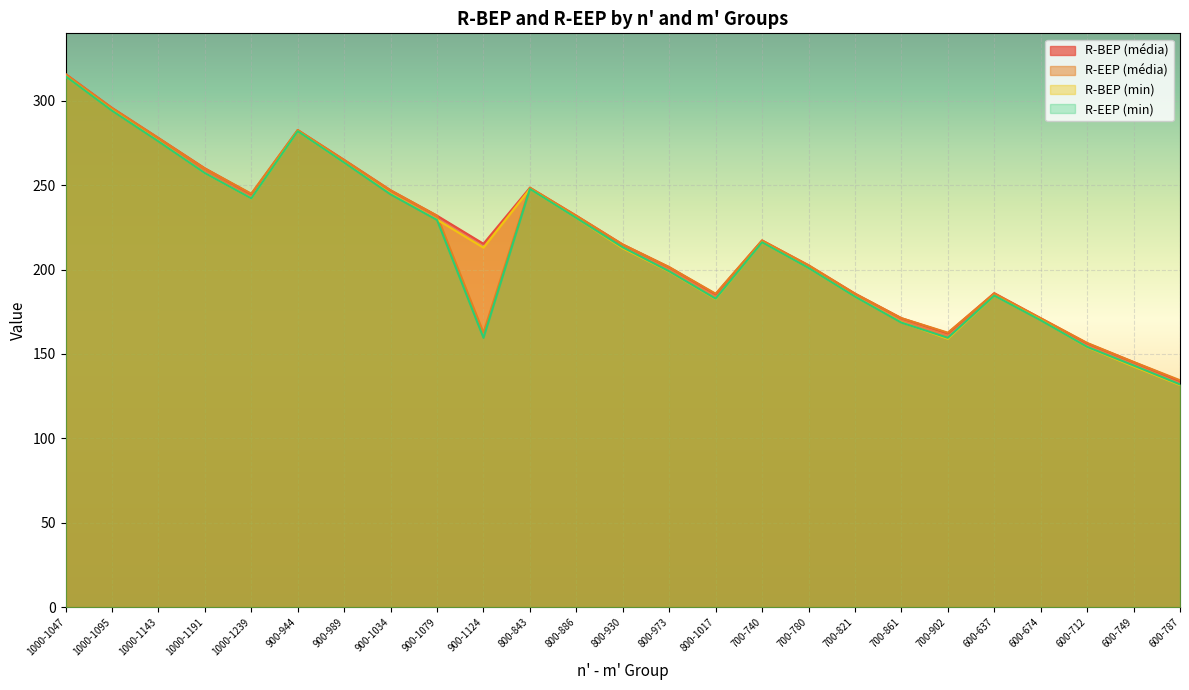

Which series has the largest total across all categories?

R-BEP (média)